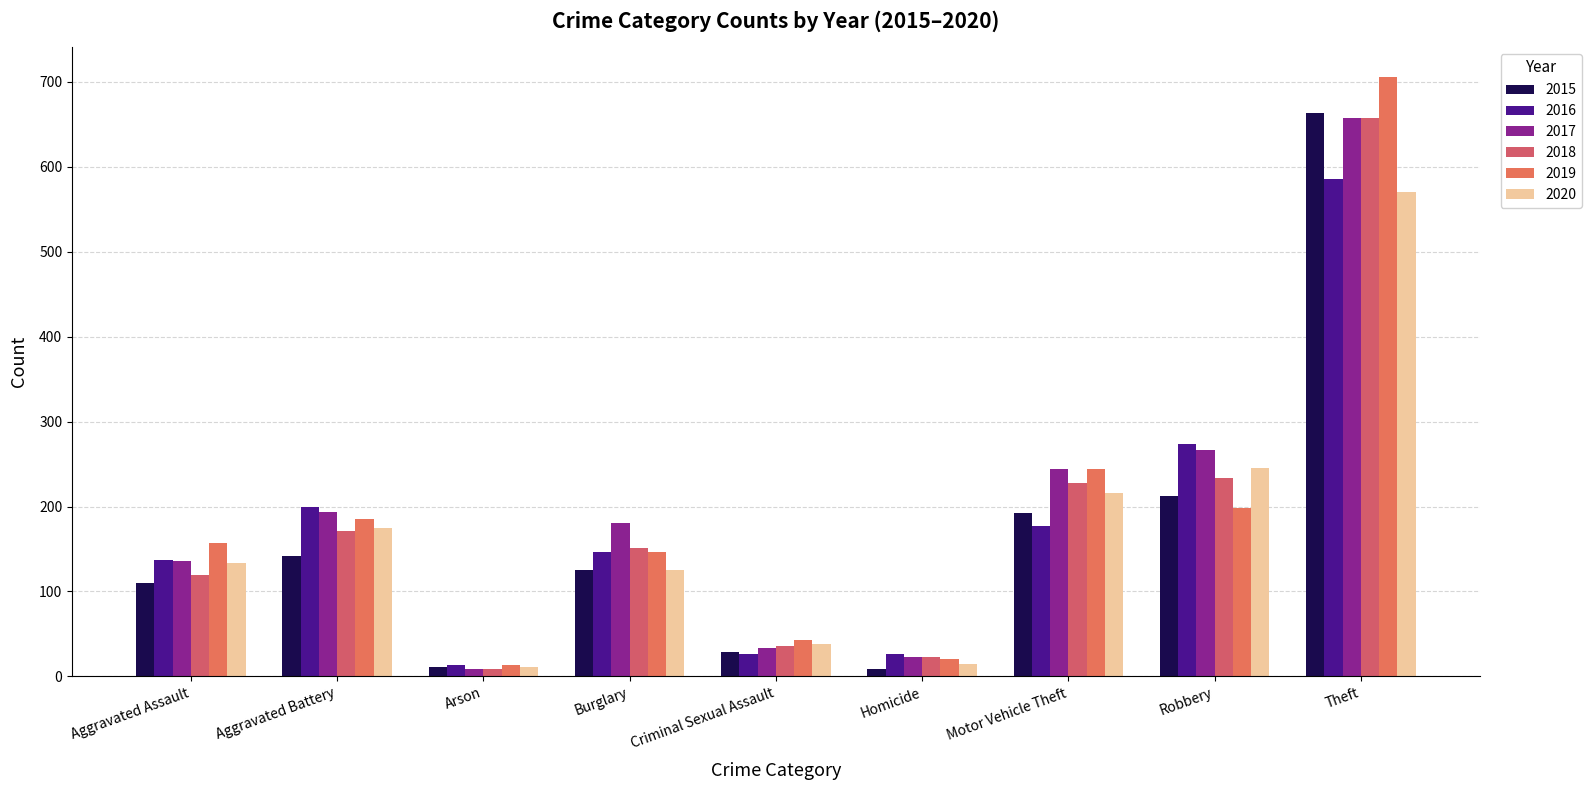

At how many categories does at least one series exceed 374?

1